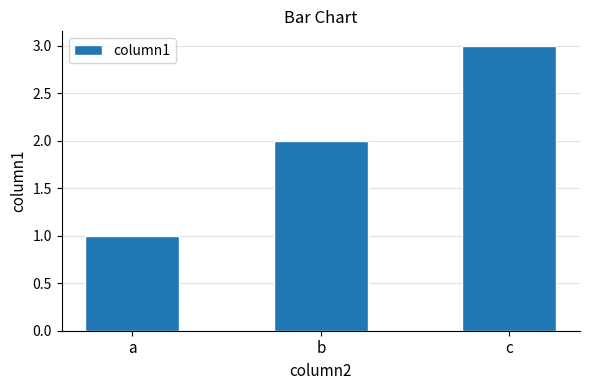

Approximately how many times larger is the value at b compared to c?

0.7